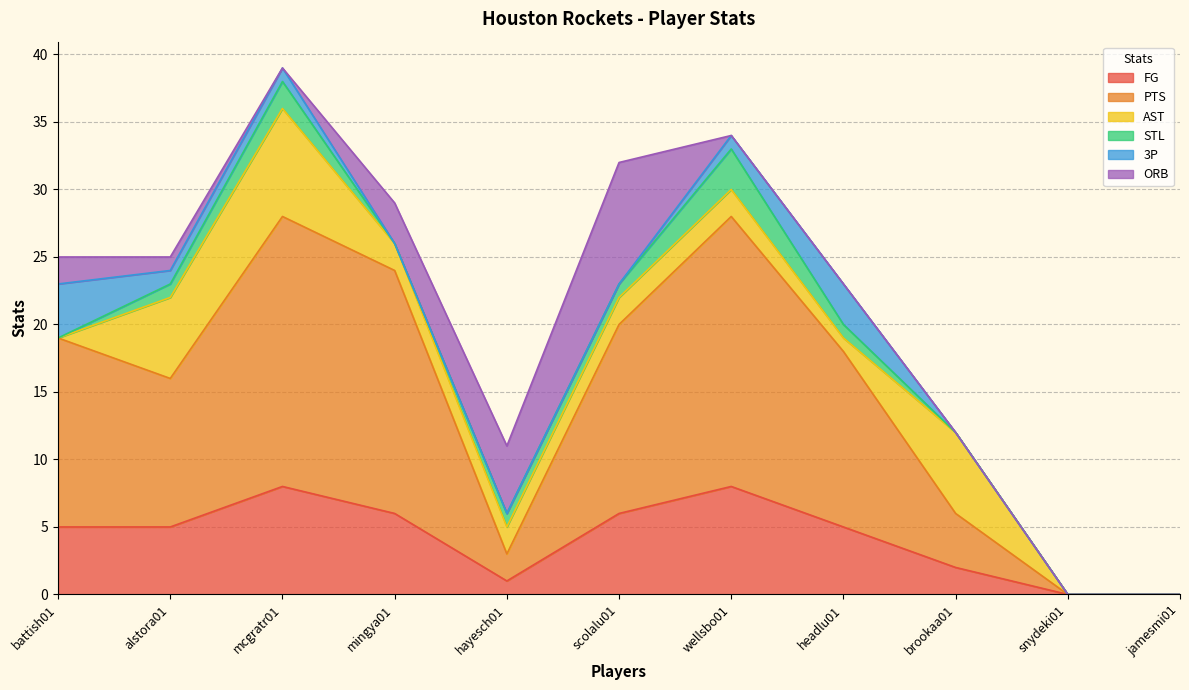

At how many categories does at least one series exceed 15?

3